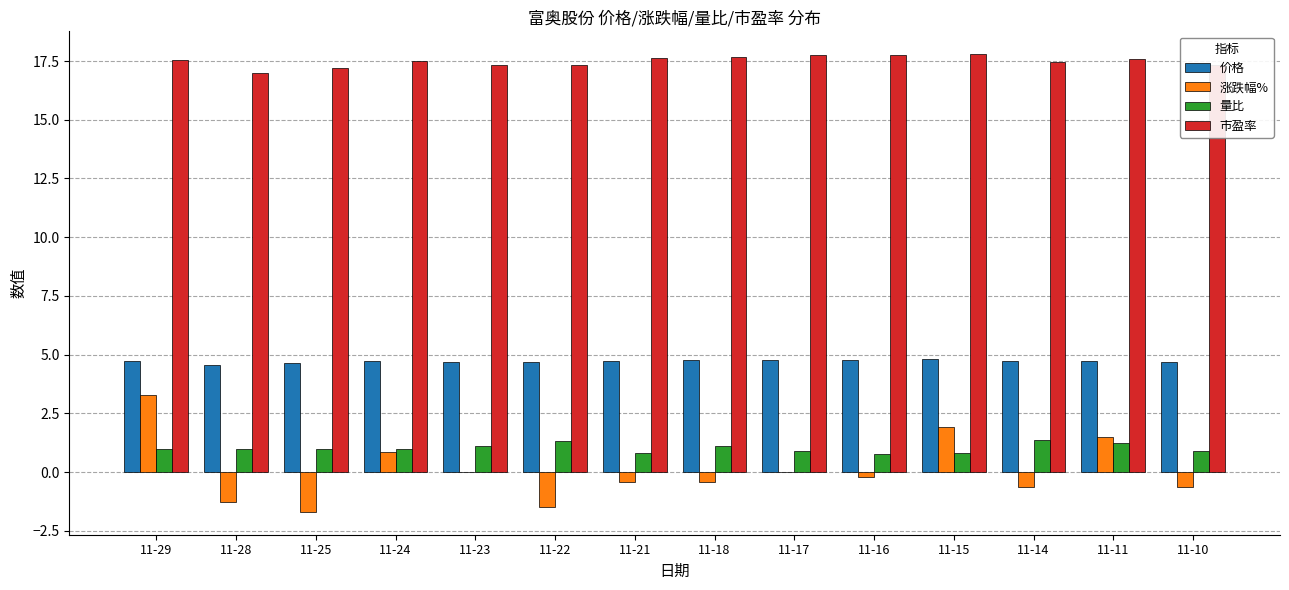

Are the bars horizontal?

No